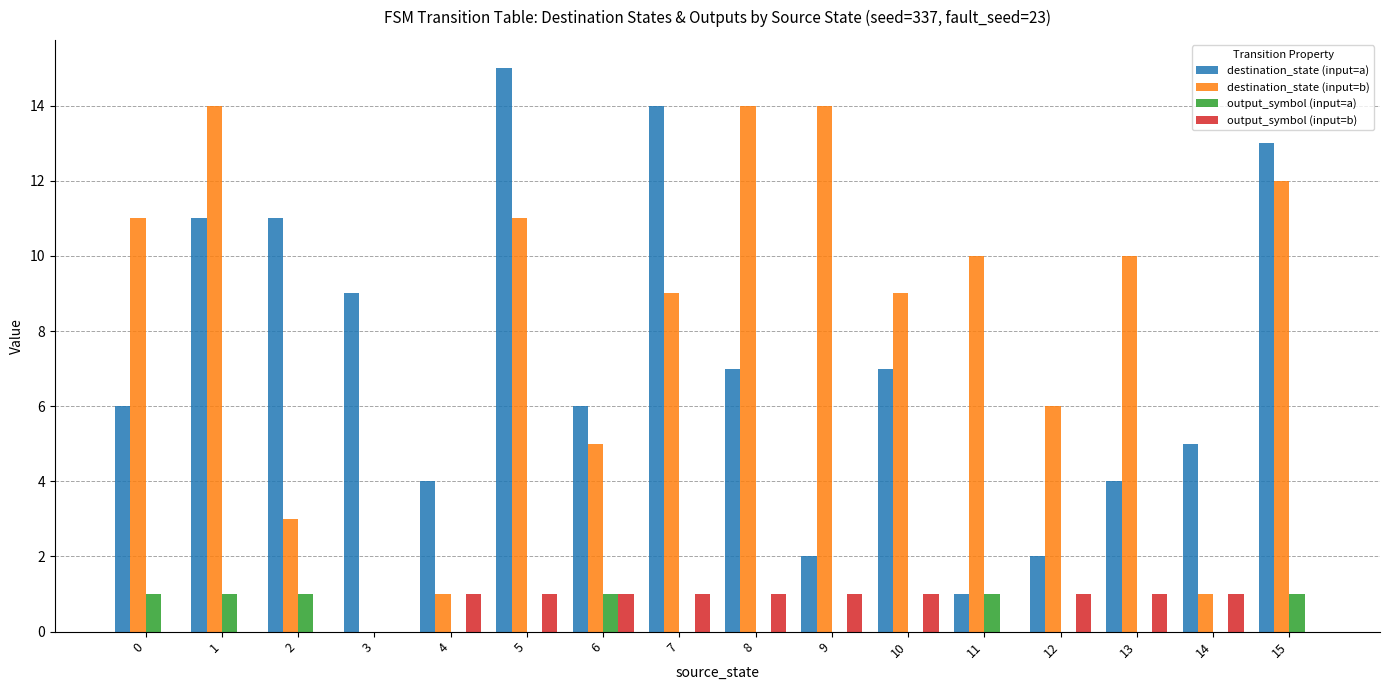

Does the chart contain stacked bars?

No